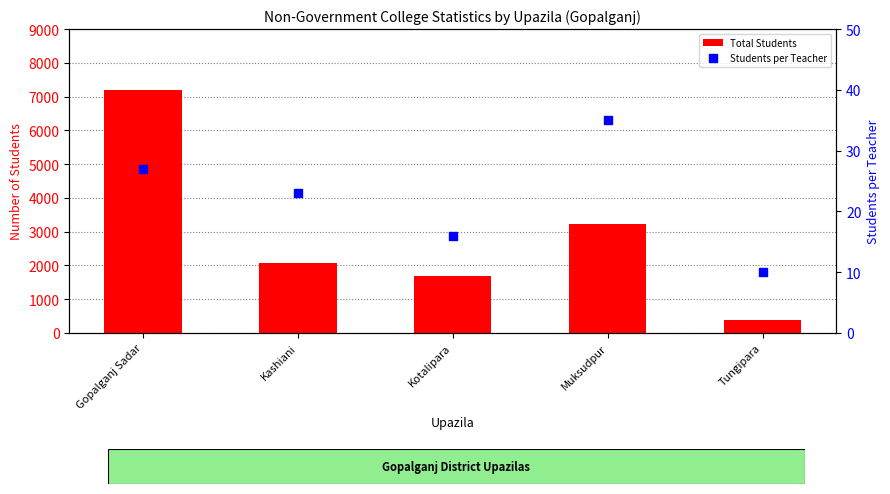

Which series reaches the maximum Y coordinate?

Total Students